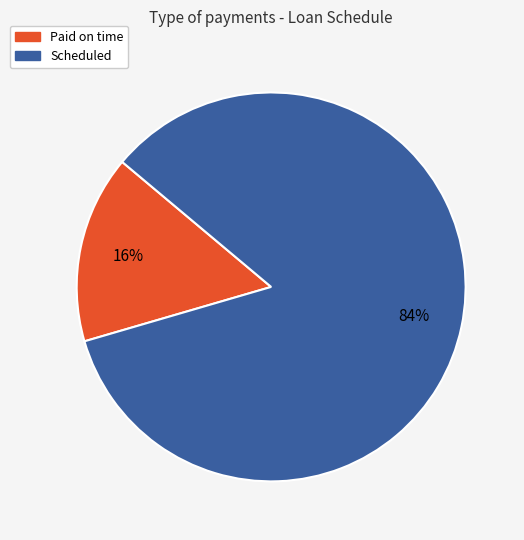

Rank the categories by value from lowest to highest.

Paid on time, Scheduled